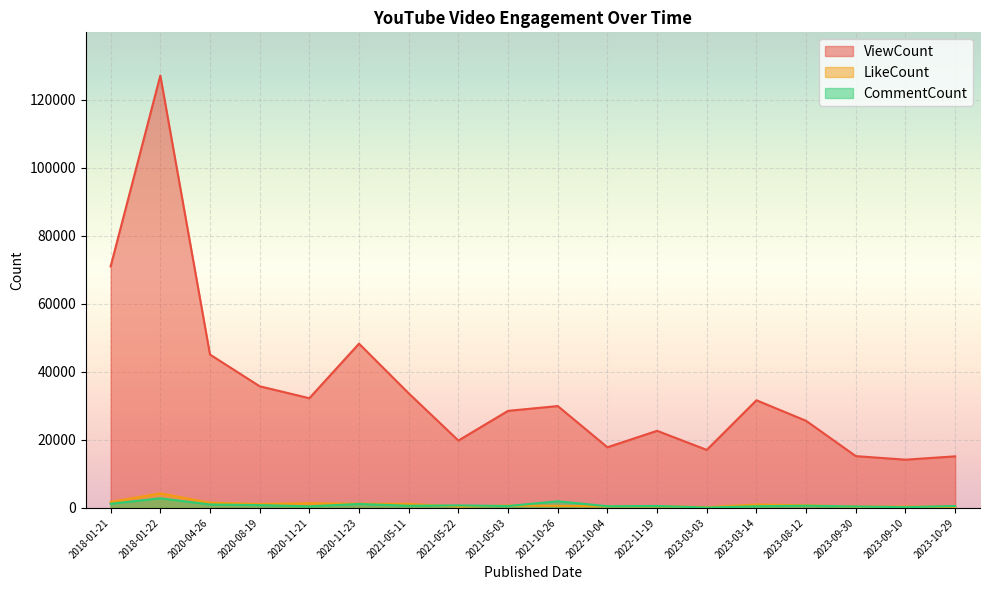

Between 2023-09-30 and 2018-01-22, which is larger?

2018-01-22